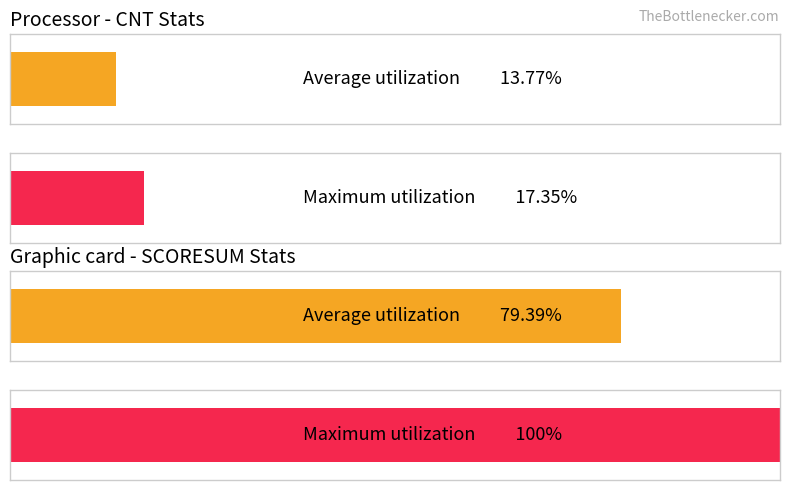

What are all the series names shown in the legend?

Average utilization, Maximum utilization